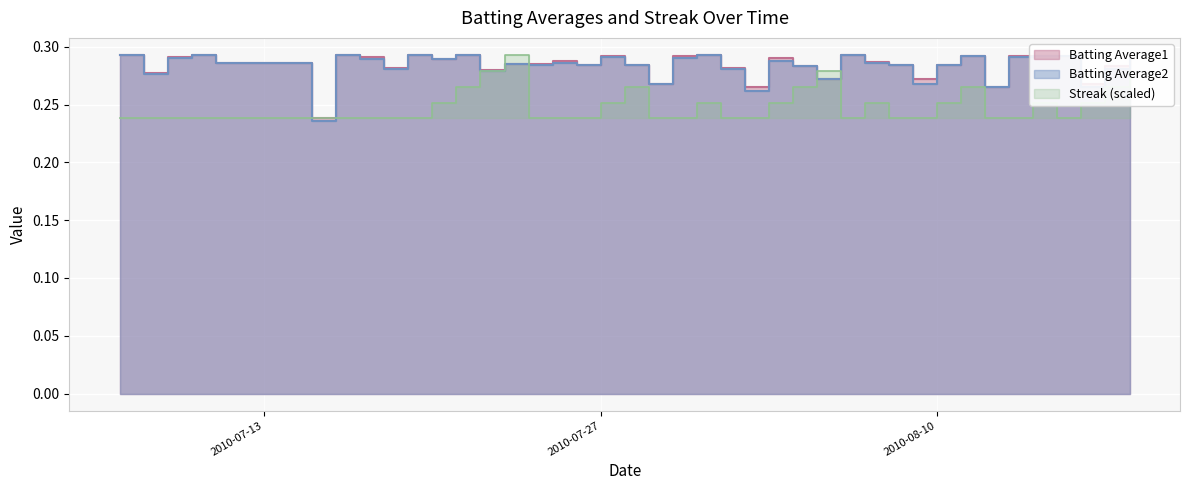

List the series in order of their peak value, highest first.

Batting Average1, Batting Average2, Streak